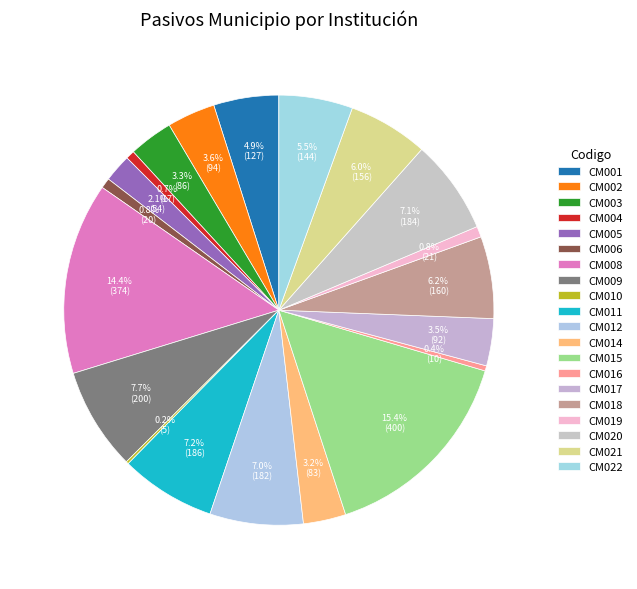

Does any single category account for the majority?

No